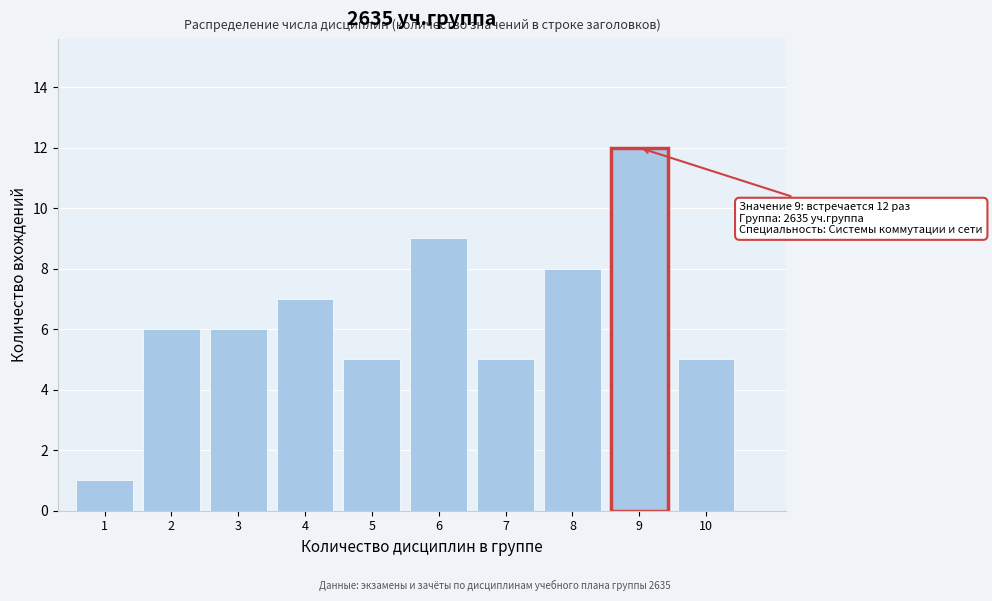

Reading right to left, what are all the values shown in this chart?

5	12	8	5	9	5	7	6	6	1